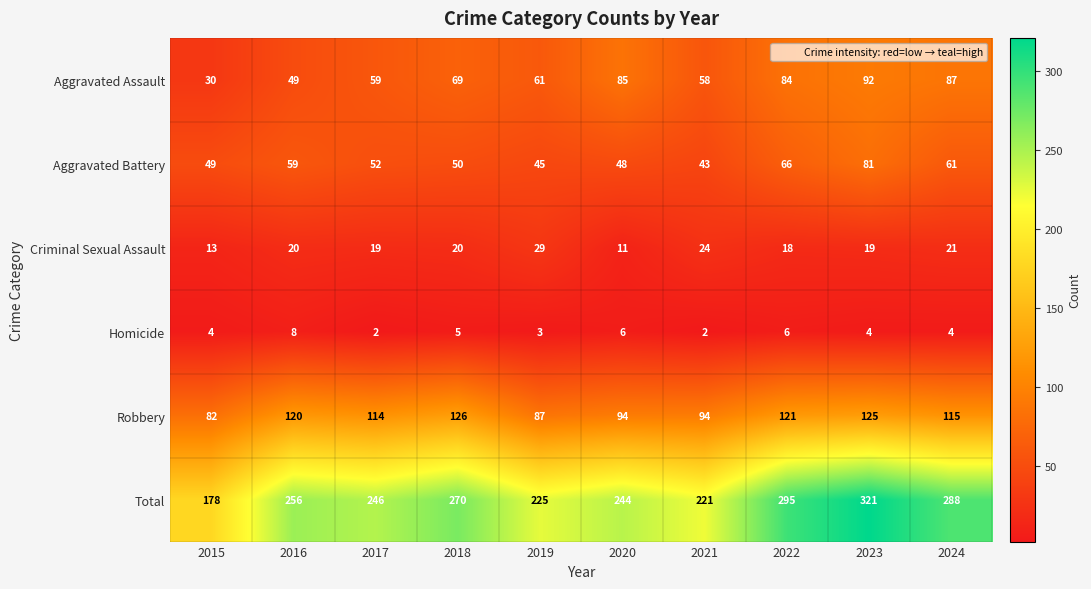

At which label is Homicide closest to 5?

2018